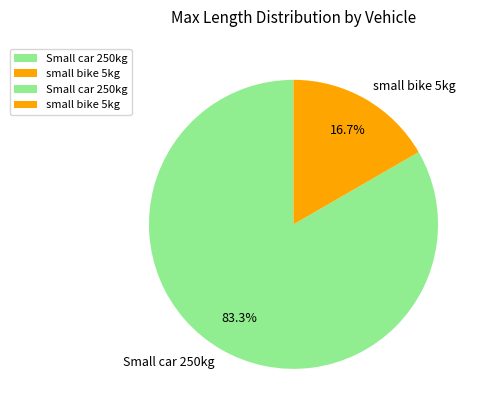

To the nearest percent, what is the combined percentage of small bike 5kg and Small car 250kg?

100%